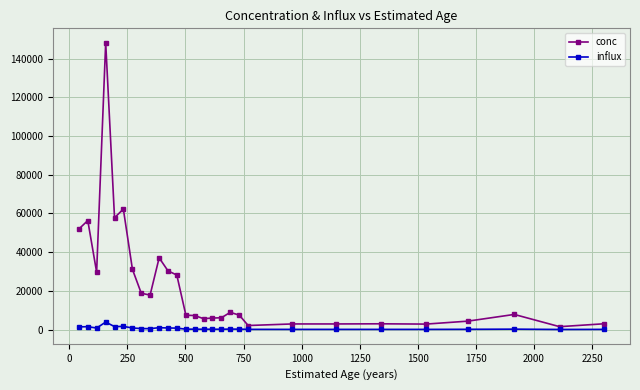

What is the difference between the maximum and second lowest values in the conc series?

146145.6